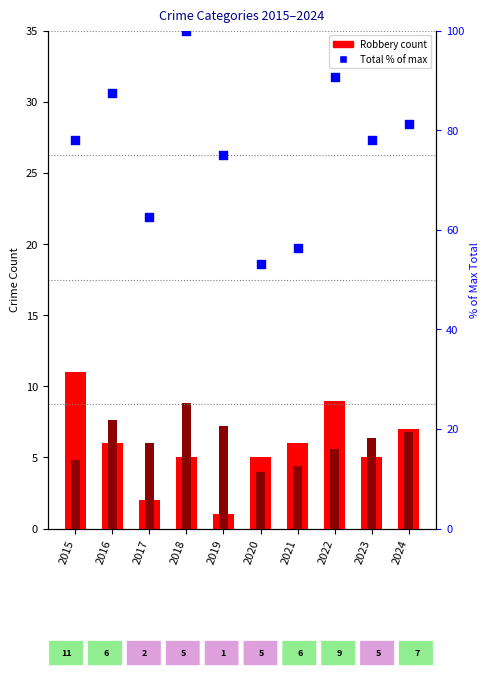

At which category is the sum across all series the highest?

2018